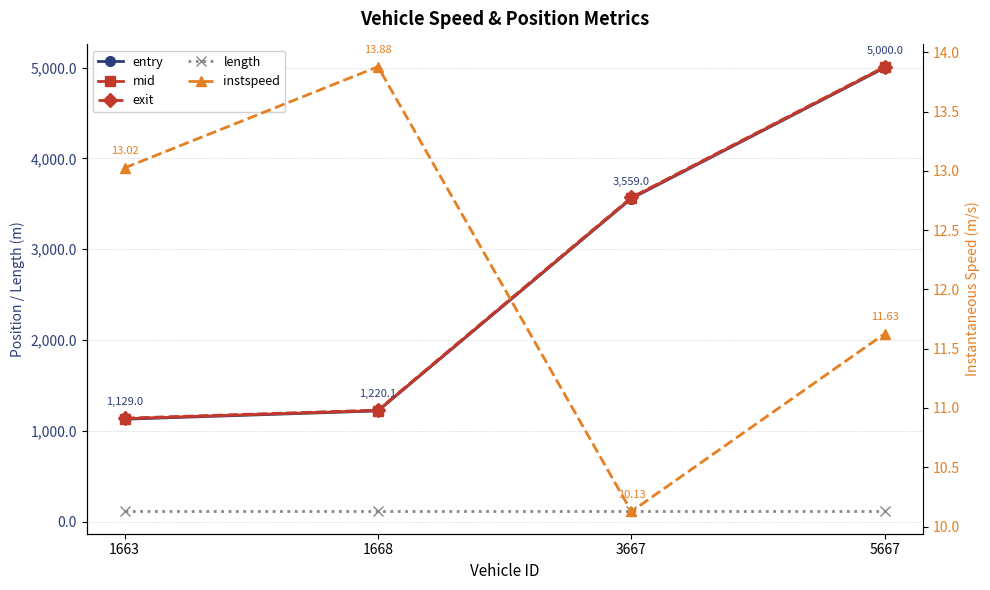

What is the maximum value for instspeed?

13.9